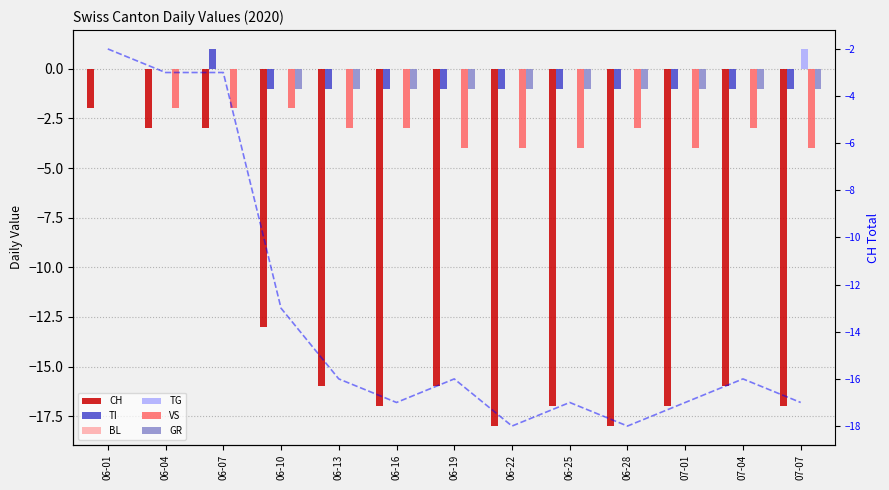

Where does the VS series first go above -3?

06-01